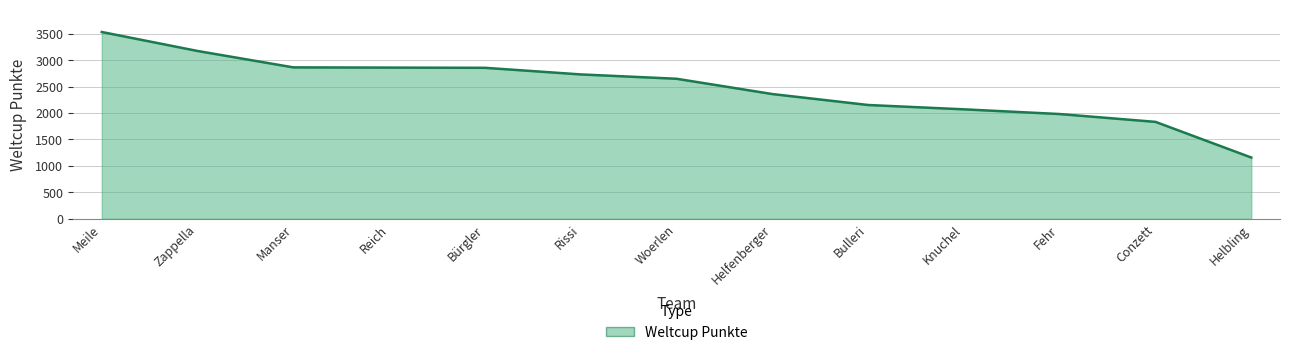

Read the value at Fehr.

1980